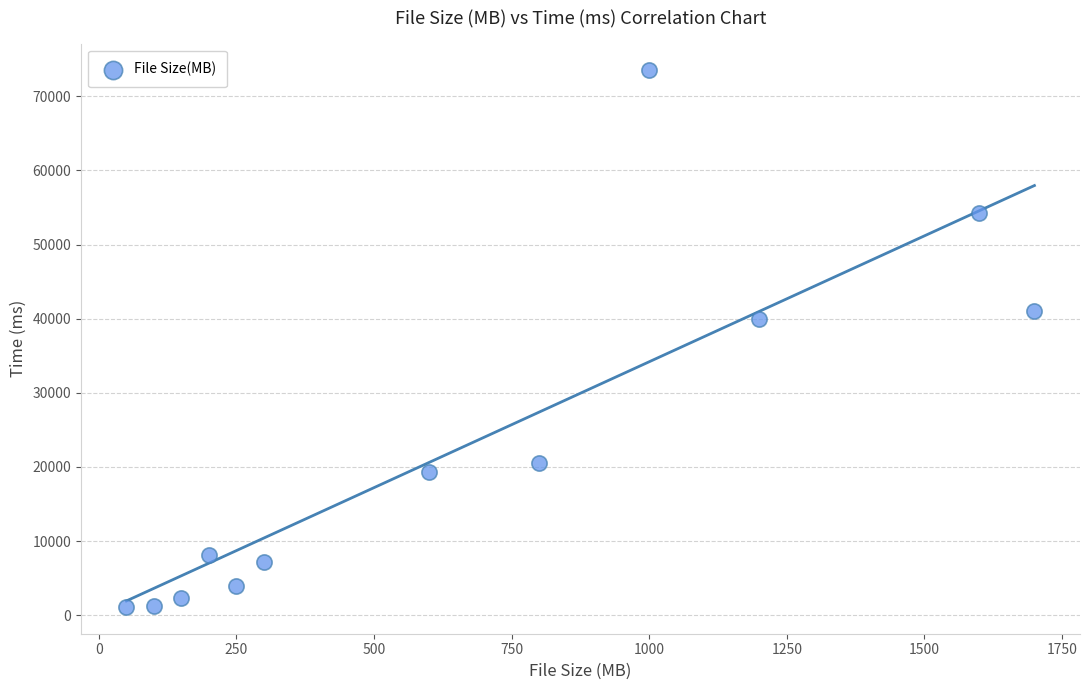

What Y value in the scatter plot is closest to 37303?

39963.9